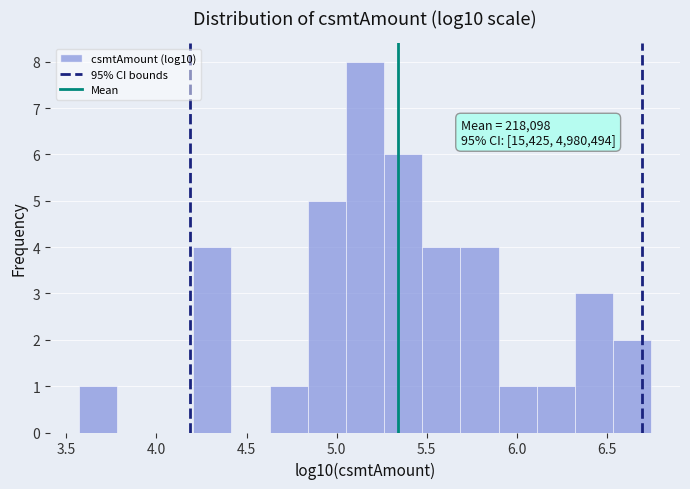

Which range on the x-axis has the tallest bar?

5.05 to 5.25